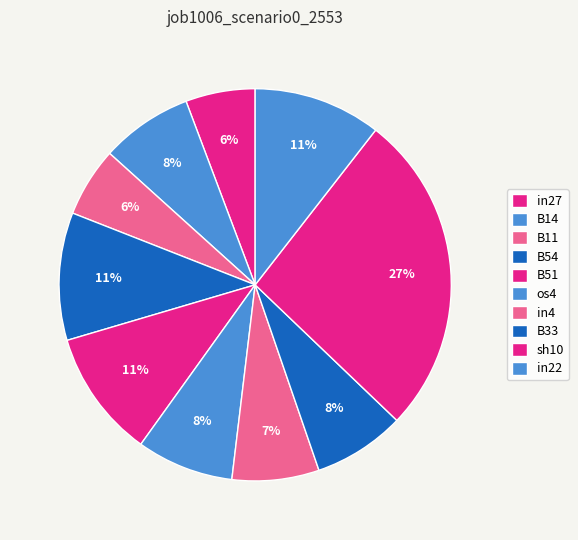

To the nearest percent, what portion does sh10 represent?

27%